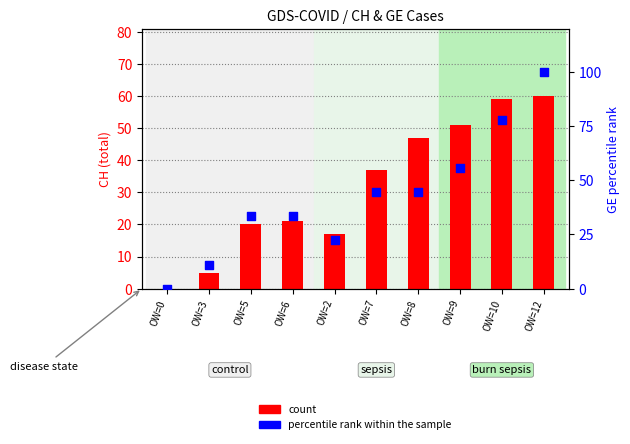

Which series has the largest total across all categories?

percentile rank within the sample